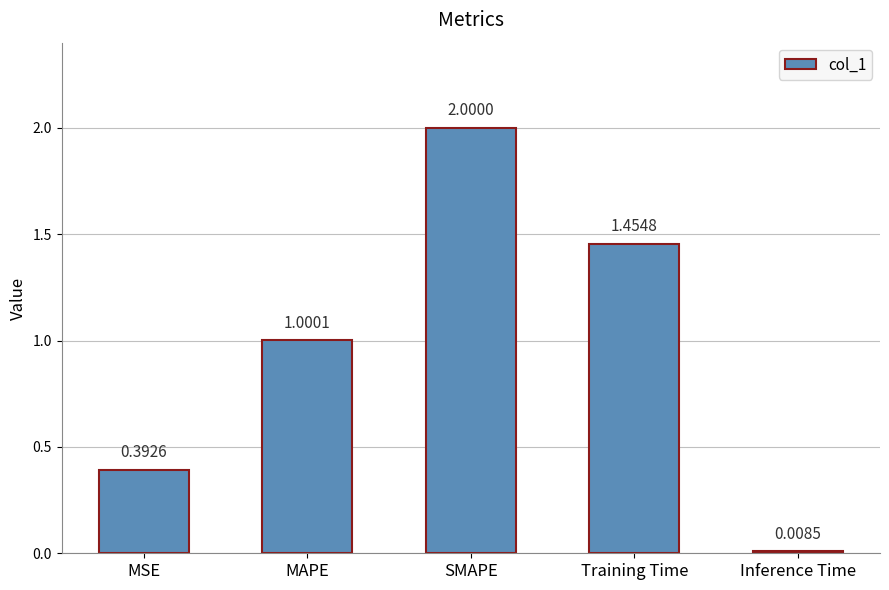

List the labels in order of value, smallest first.

Inference Time, MSE, MAPE, Training Time, SMAPE